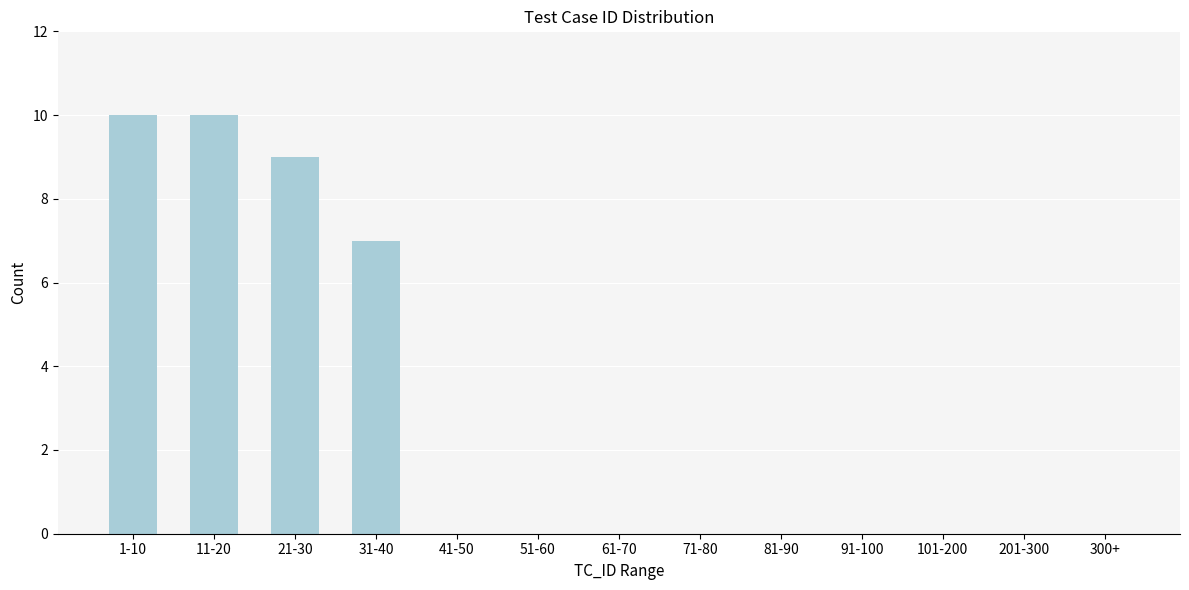

Reading right to left, extract all data points from this chart.

300+=0	201-300=0	101-200=0	91-100=0	81-90=0	71-80=0	61-70=0	51-60=0	41-50=0	31-40=7	21-30=9	11-20=10	1-10=10